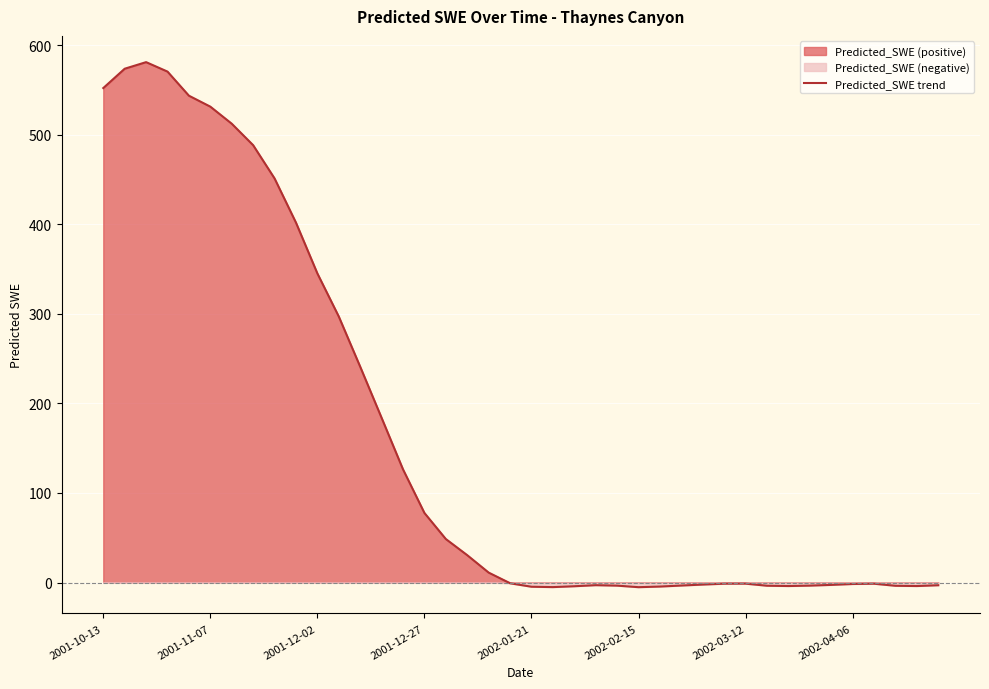

Where is the first local minimum?

21